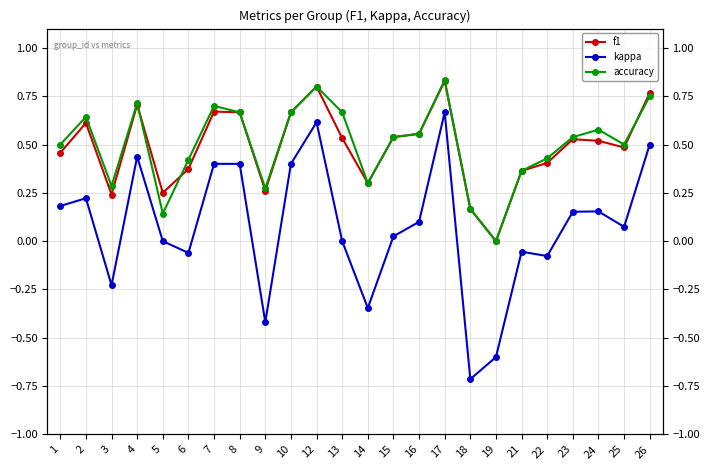

How many data points in kappa are less than 0?

8